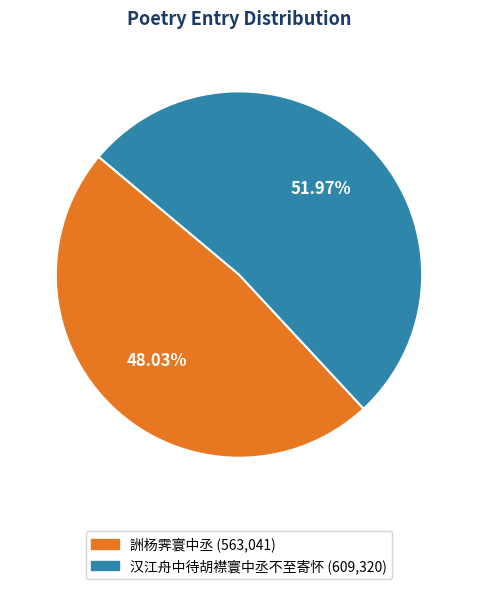

What portion of the pie excludes 汉江舟中待胡襟寰中丞不至寄怀?

48.0%